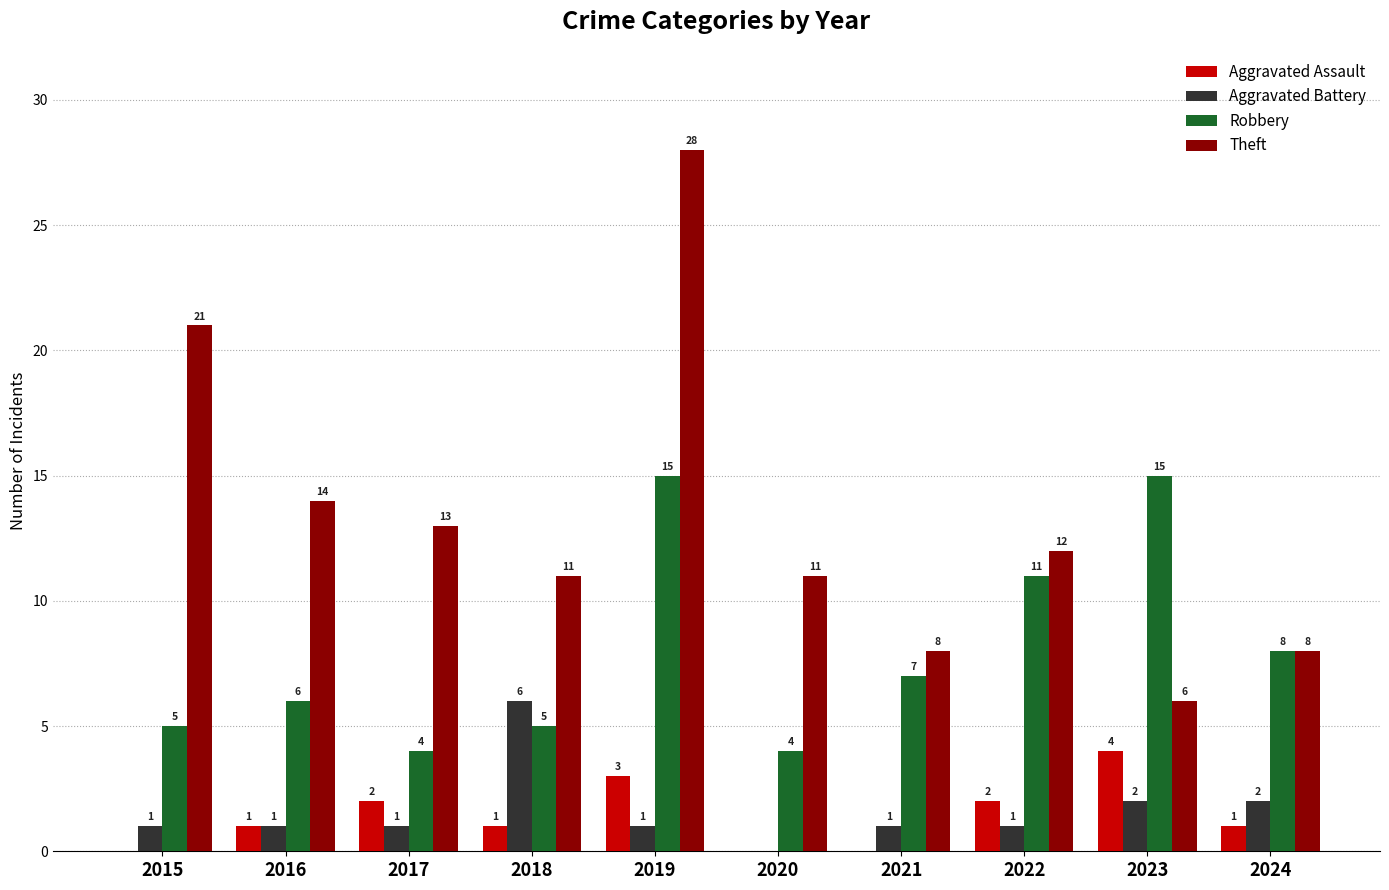

How many distinct data groups are displayed?

4